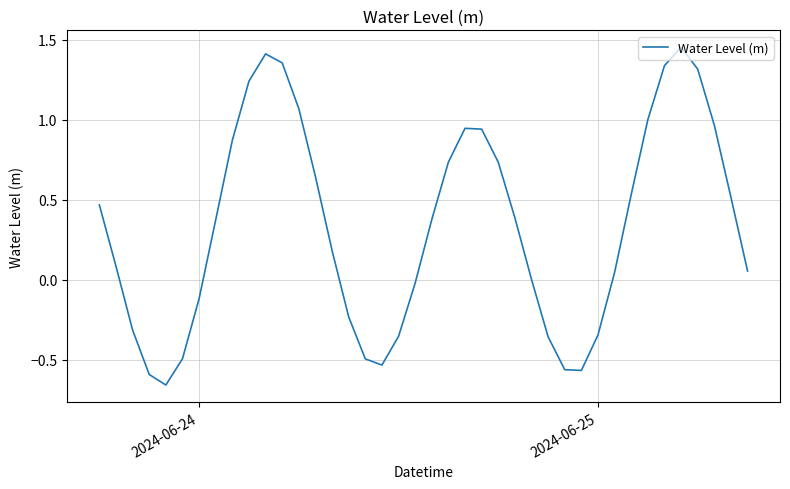

What is the difference between the maximum and minimum values?

2.1